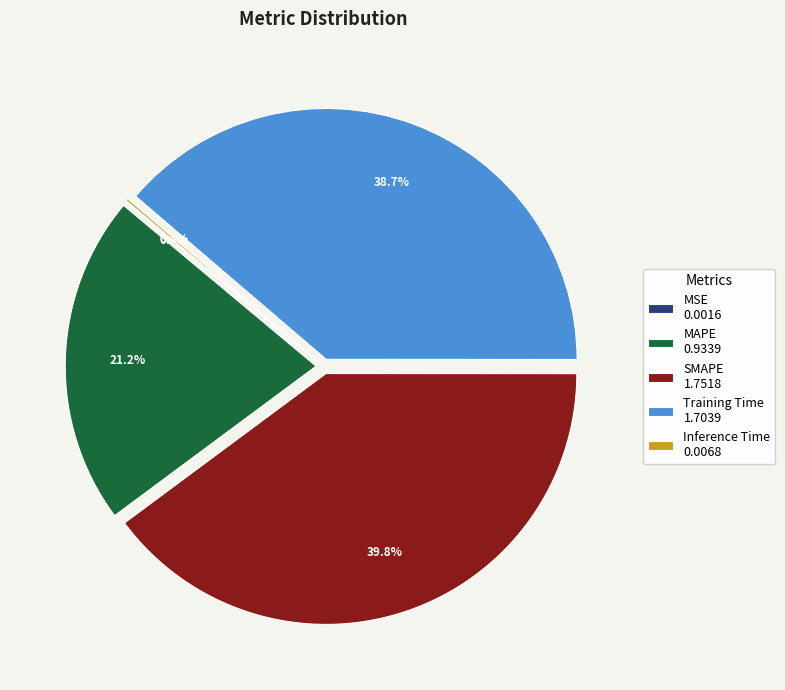

Does Training Time 1.7039 account for over 50% of the chart?

No